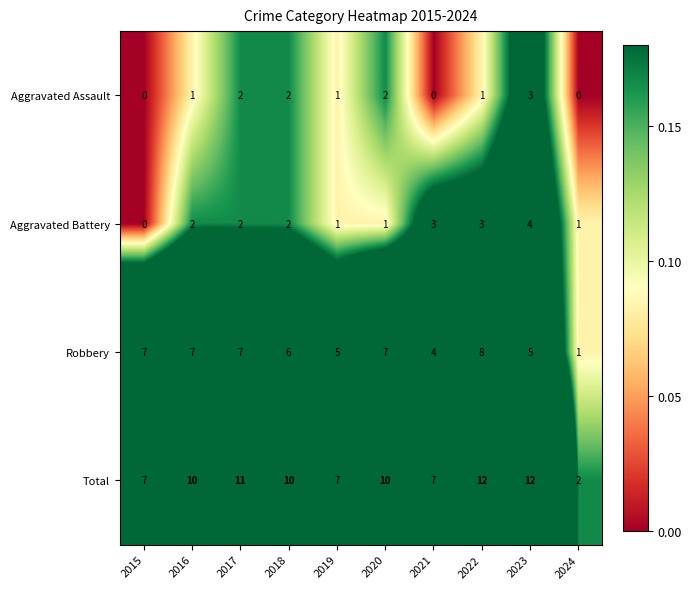

How many Robbery values are between 5 and 7?

7